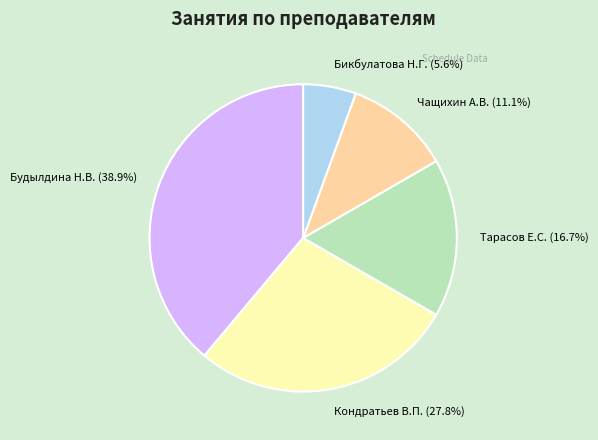

How much of the chart is everything except Бикбулатова Н.Г.?

94.4%